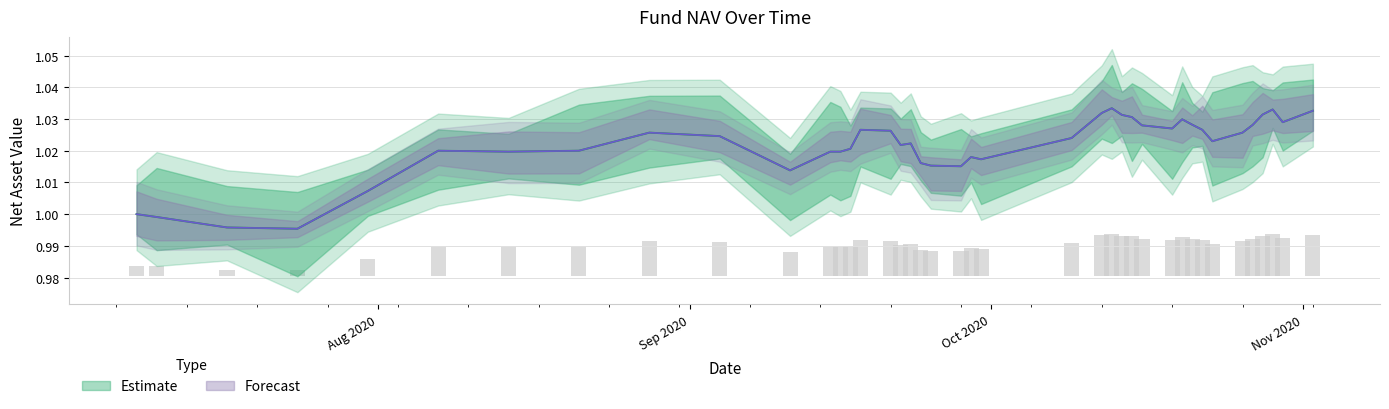

Are the bars horizontal?

No